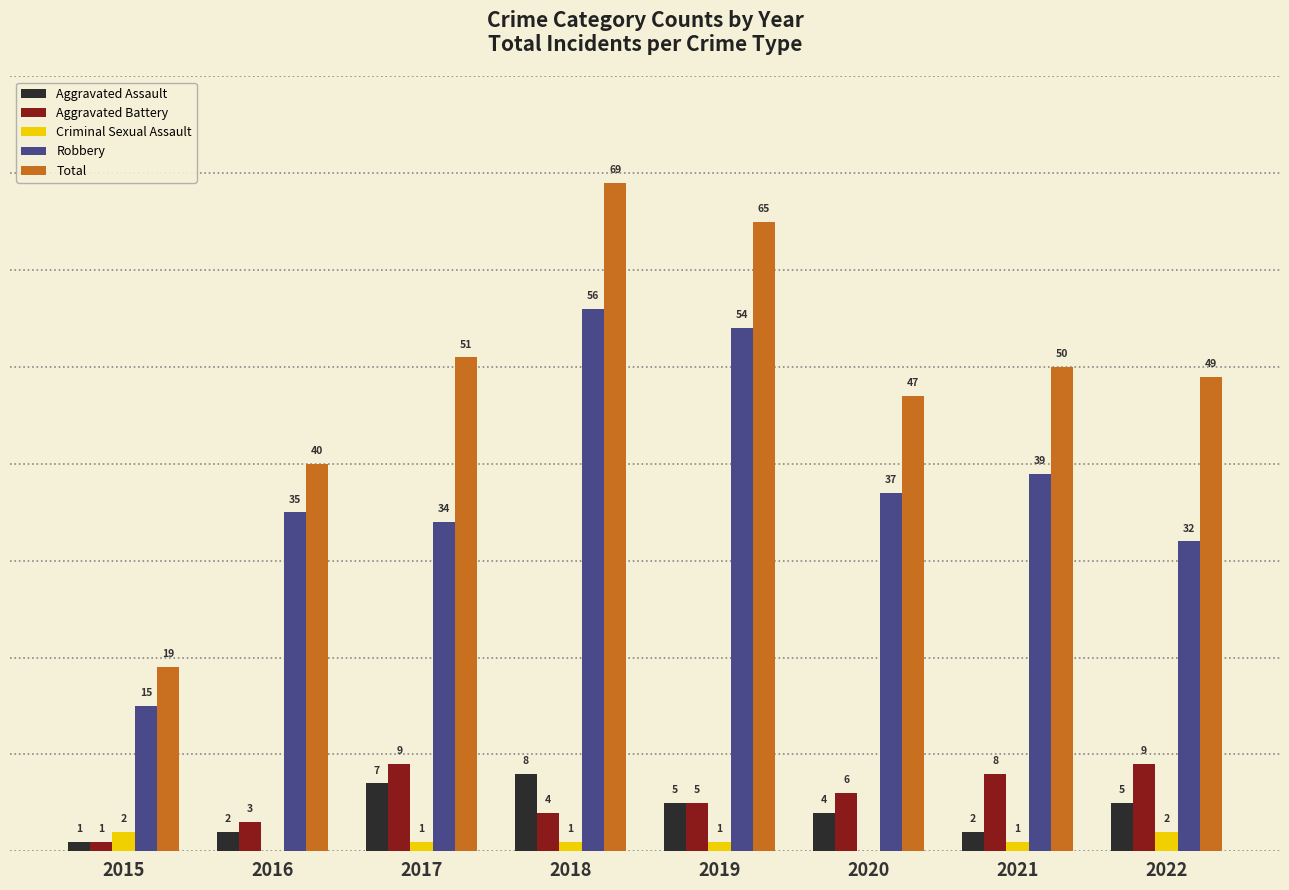

Between 2017 and 2018, which series saw the biggest shift?

Robbery